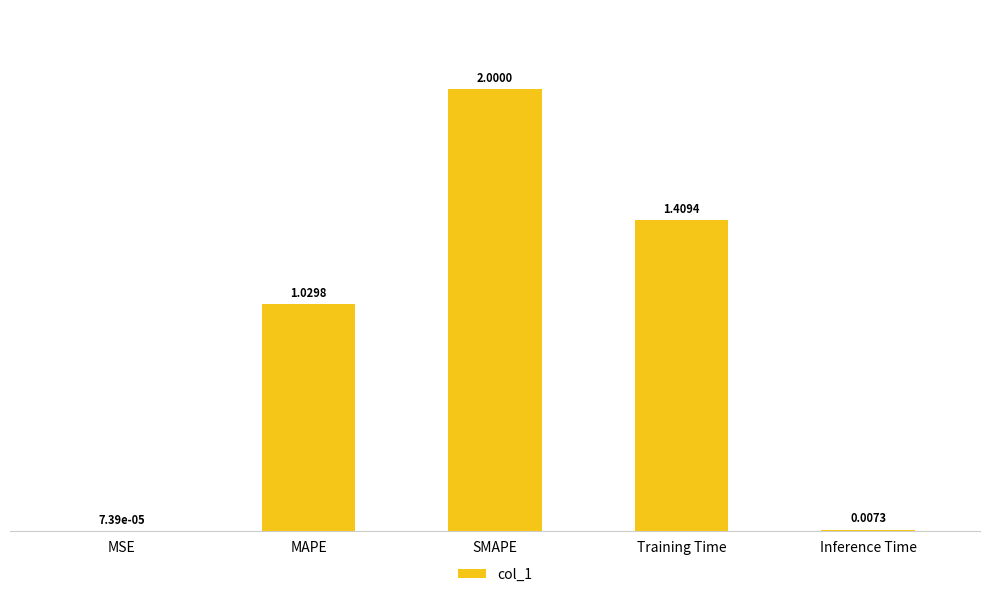

At which category does the chart reach its peak across all series?

SMAPE